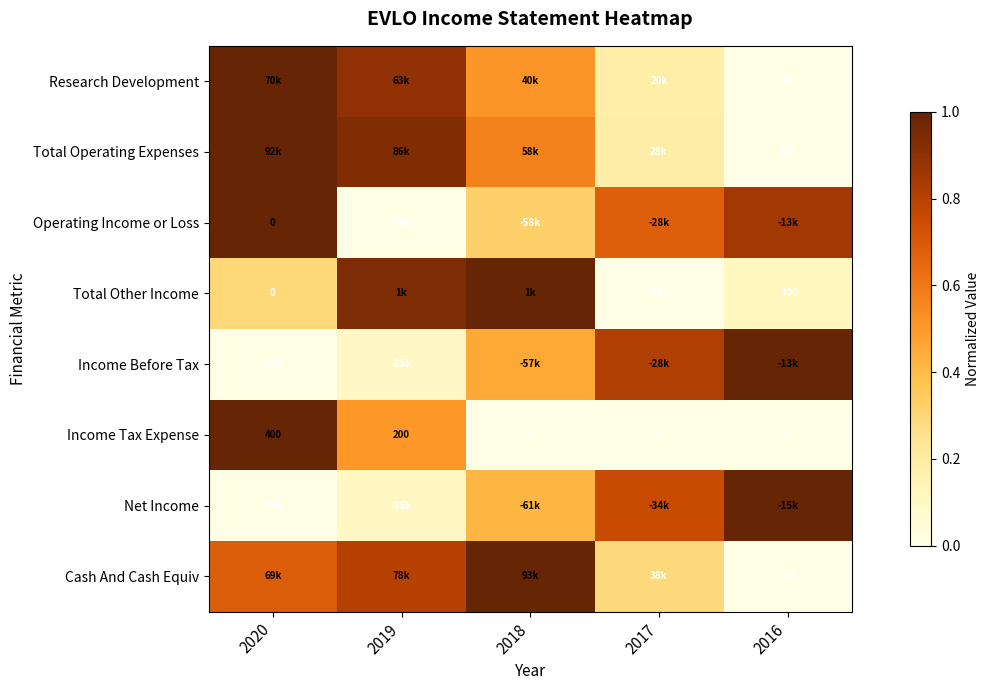

Which has a higher value, 2017 or 2020?

2020